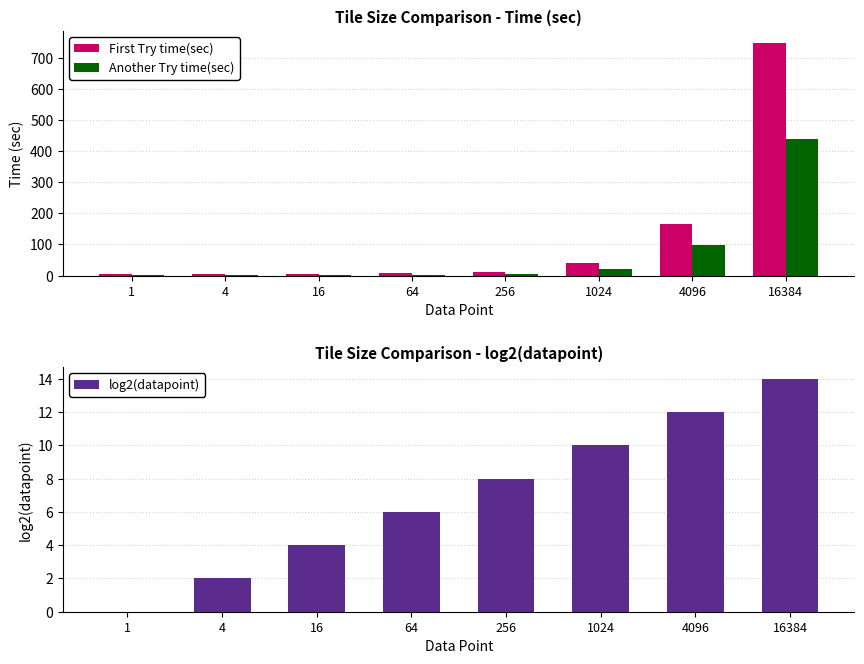

Between 1 and 1024, which series saw the biggest shift?

First Try time(sec)